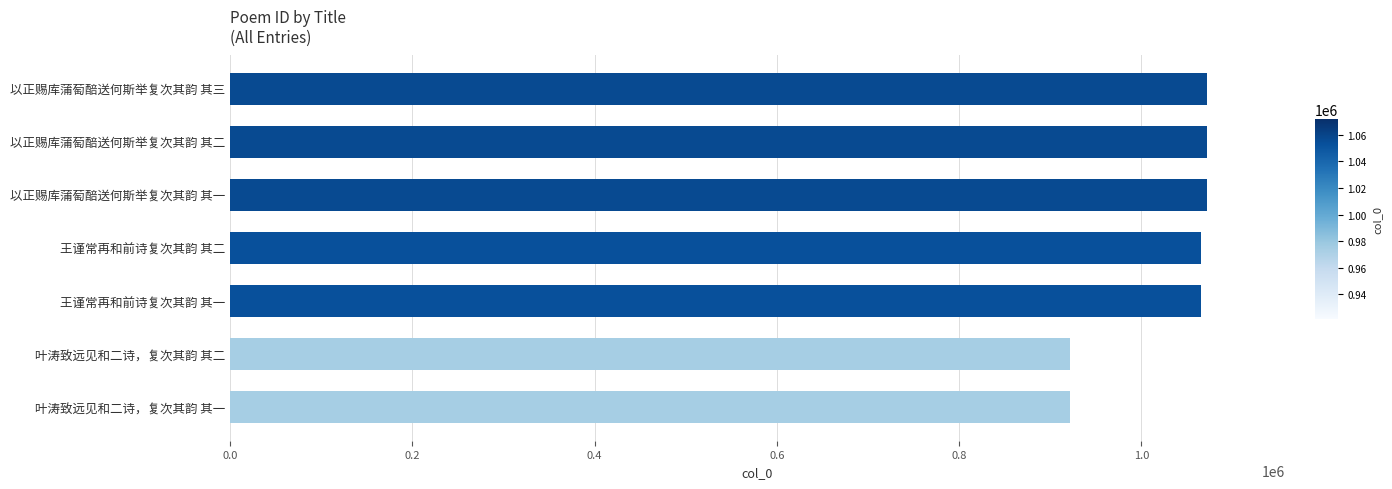

Which has a higher value, 叶涛致远见和二诗，复次其韵 其二 or 王谨常再和前诗复次其韵 其二?

王谨常再和前诗复次其韵 其二